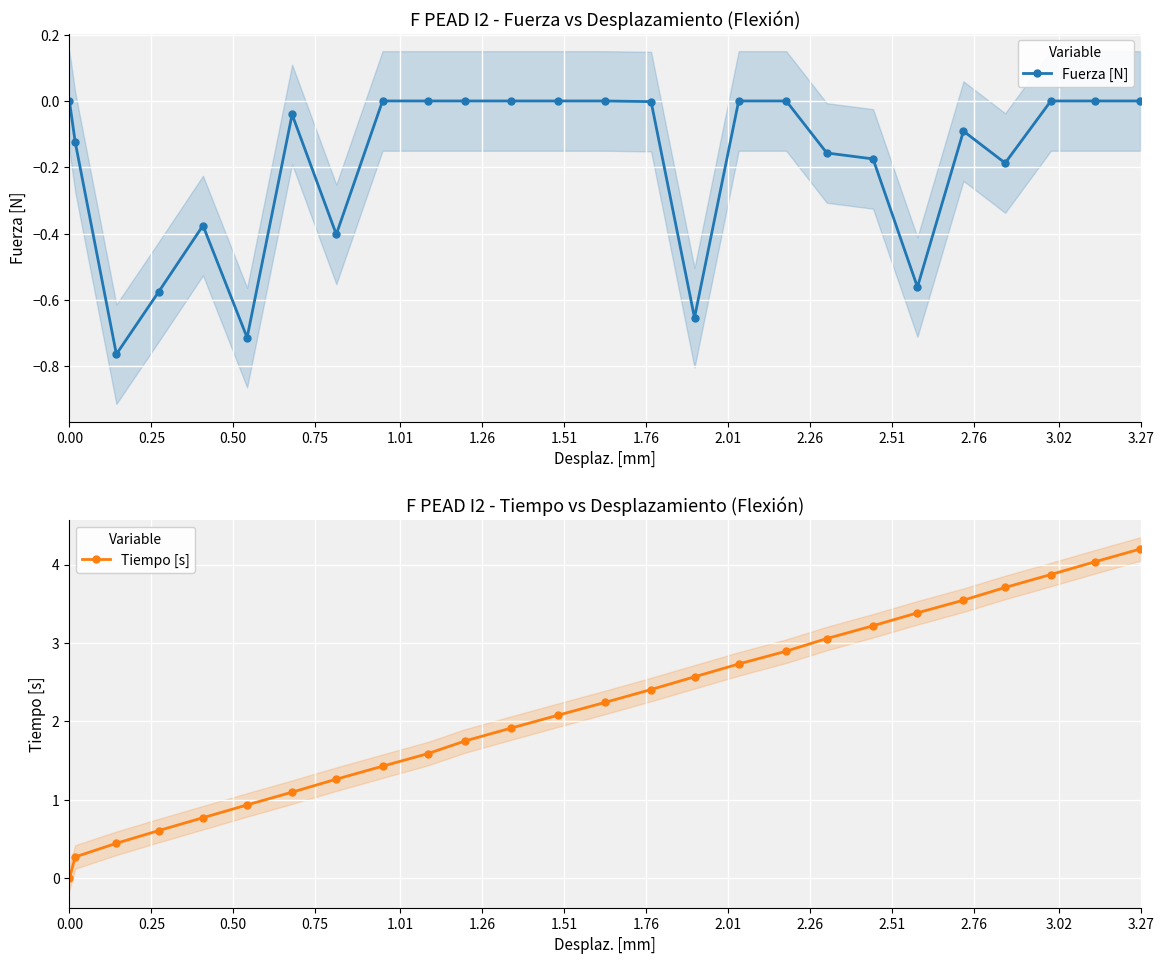

Reading left to right, what are all the values shown in this chart?

Fuerza [N]: 0.0	-0.1	-0.8	-0.6	-0.4	-0.7	-0.0	-0.4	0.0	0.0	0.0	0.0	0.0	0.0	-0.0	-0.7	0.0	0.0	-0.2	-0.2	-0.6	-0.1	-0.2	0.0	0.0	0.0
Tiempo [s]: 0.0	0.3	0.4	0.6	0.8	0.9	1.1	1.3	1.4	1.6	1.8	1.9	2.1	2.2	2.4	2.6	2.7	2.9	3.1	3.2	3.4	3.5	3.7	3.9	4.0	4.2